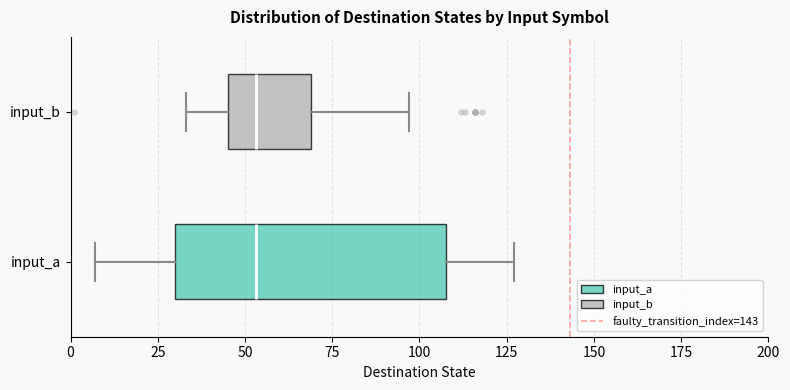

Reading bottom to top, transcribe this box plot: for each box, give where its median line is, the range the box spans, and where its two whiskers end, as read against the x-axis. The values are not printed on the chart, so give them approximately, as read against the axis.

input_a: median 55, box 30 to 110, whiskers 5 to 125
input_b: median 55, box 45 to 70, whiskers 35 to 95